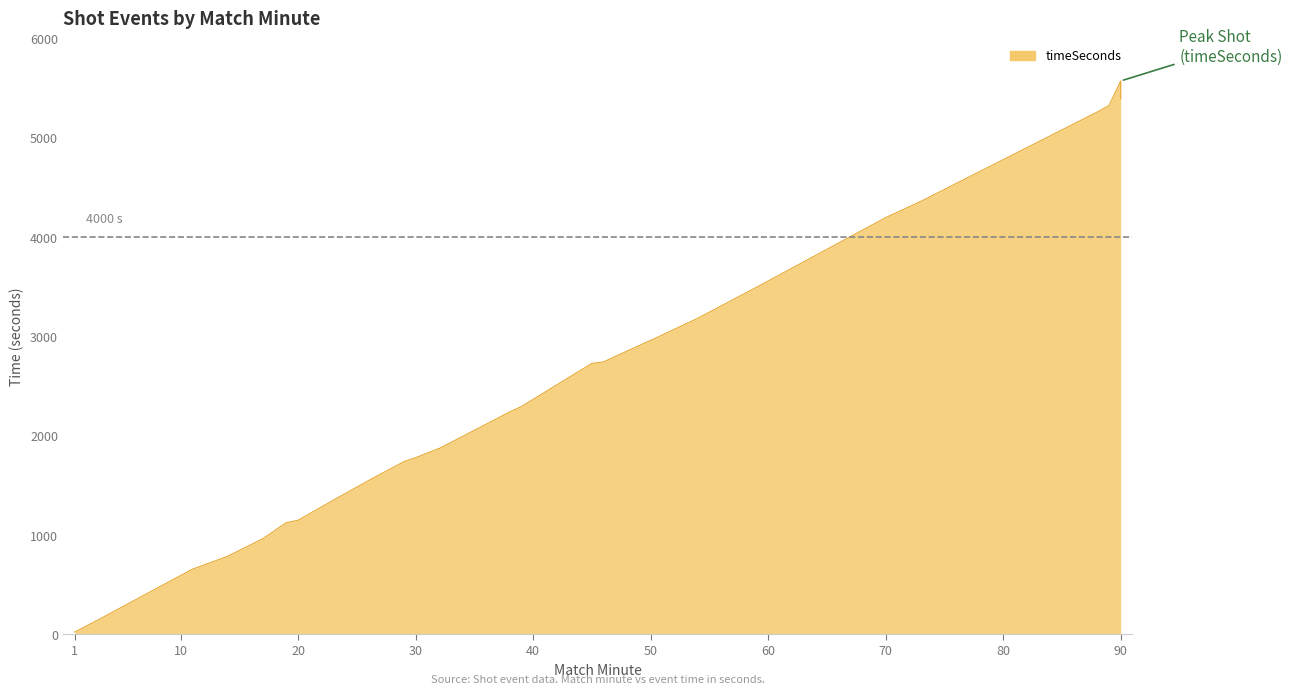

Count the number of data series in this chart.

1